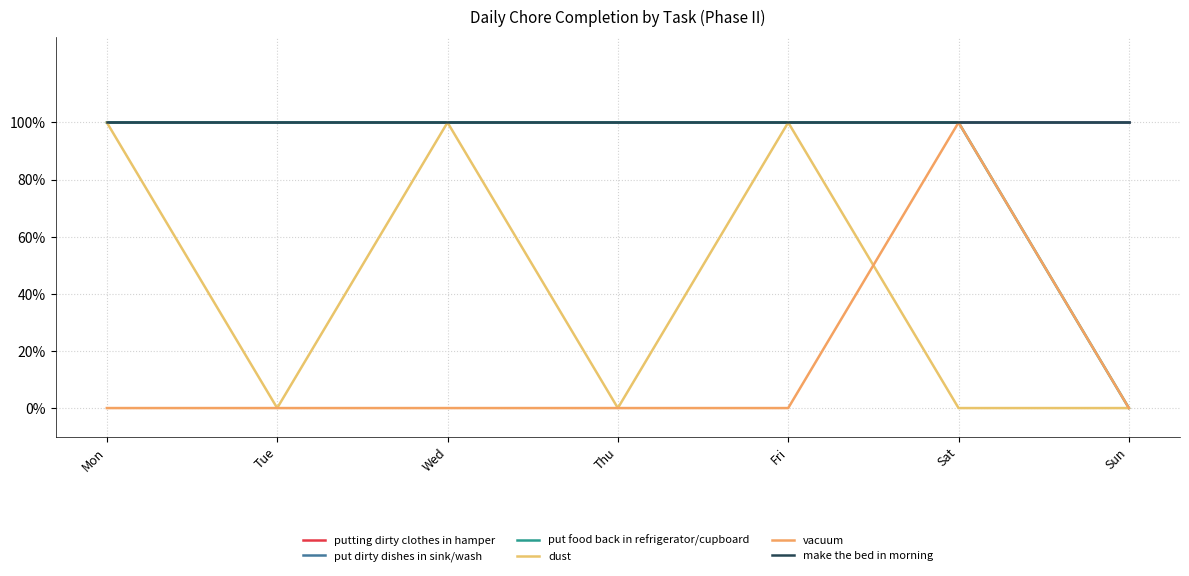

Is this an area chart (filled region under the line)?

No